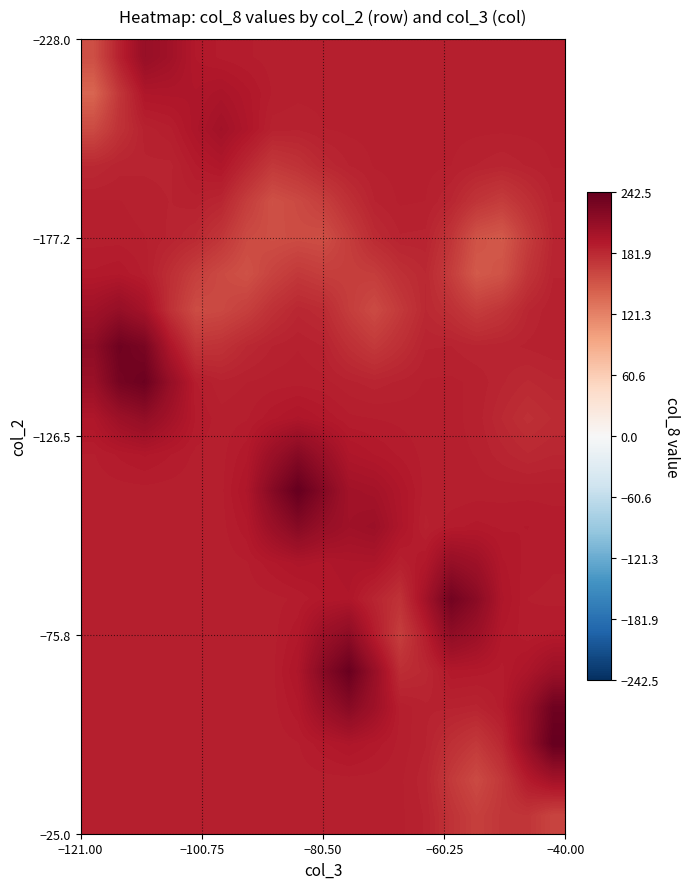

How many categories are shown in the chart?

19